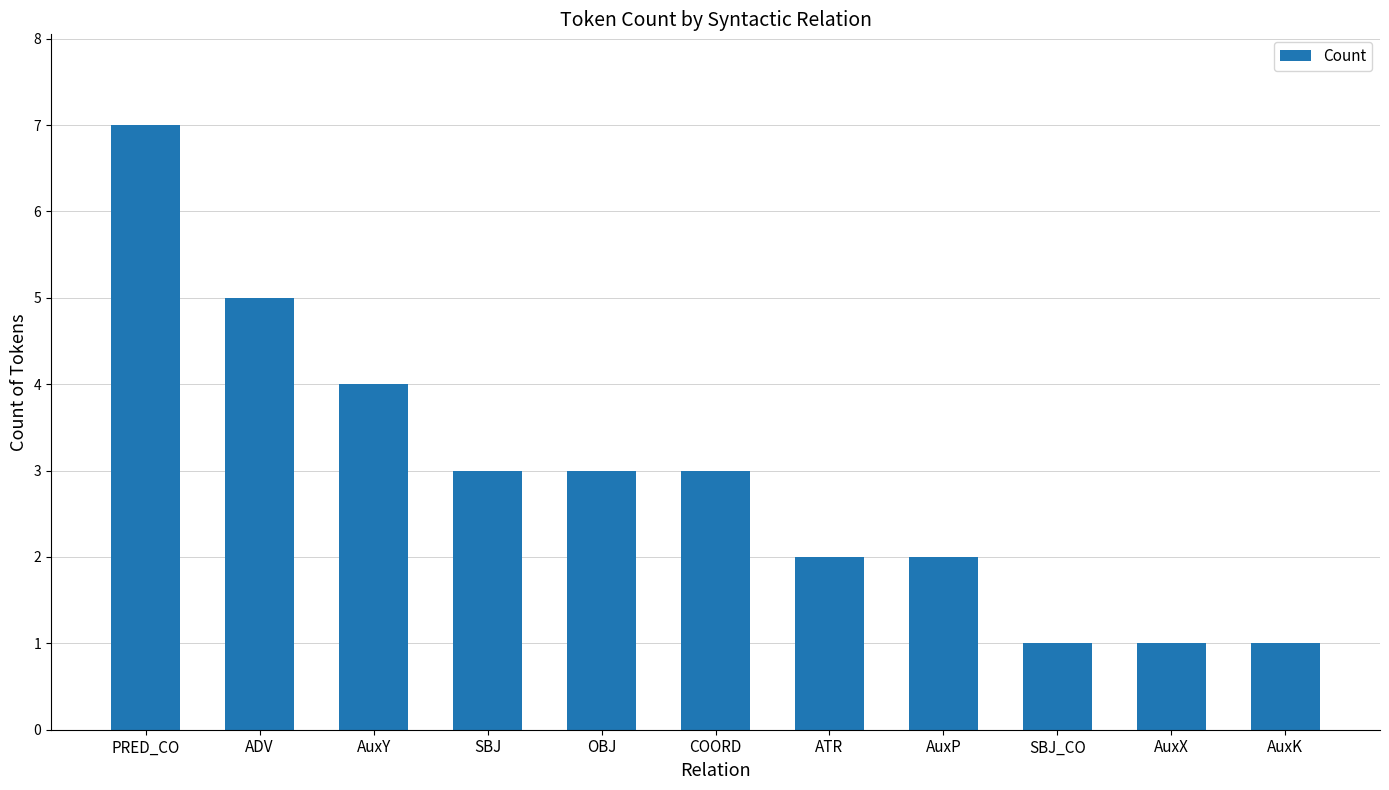

Which has a higher value, AuxY or COORD?

AuxY